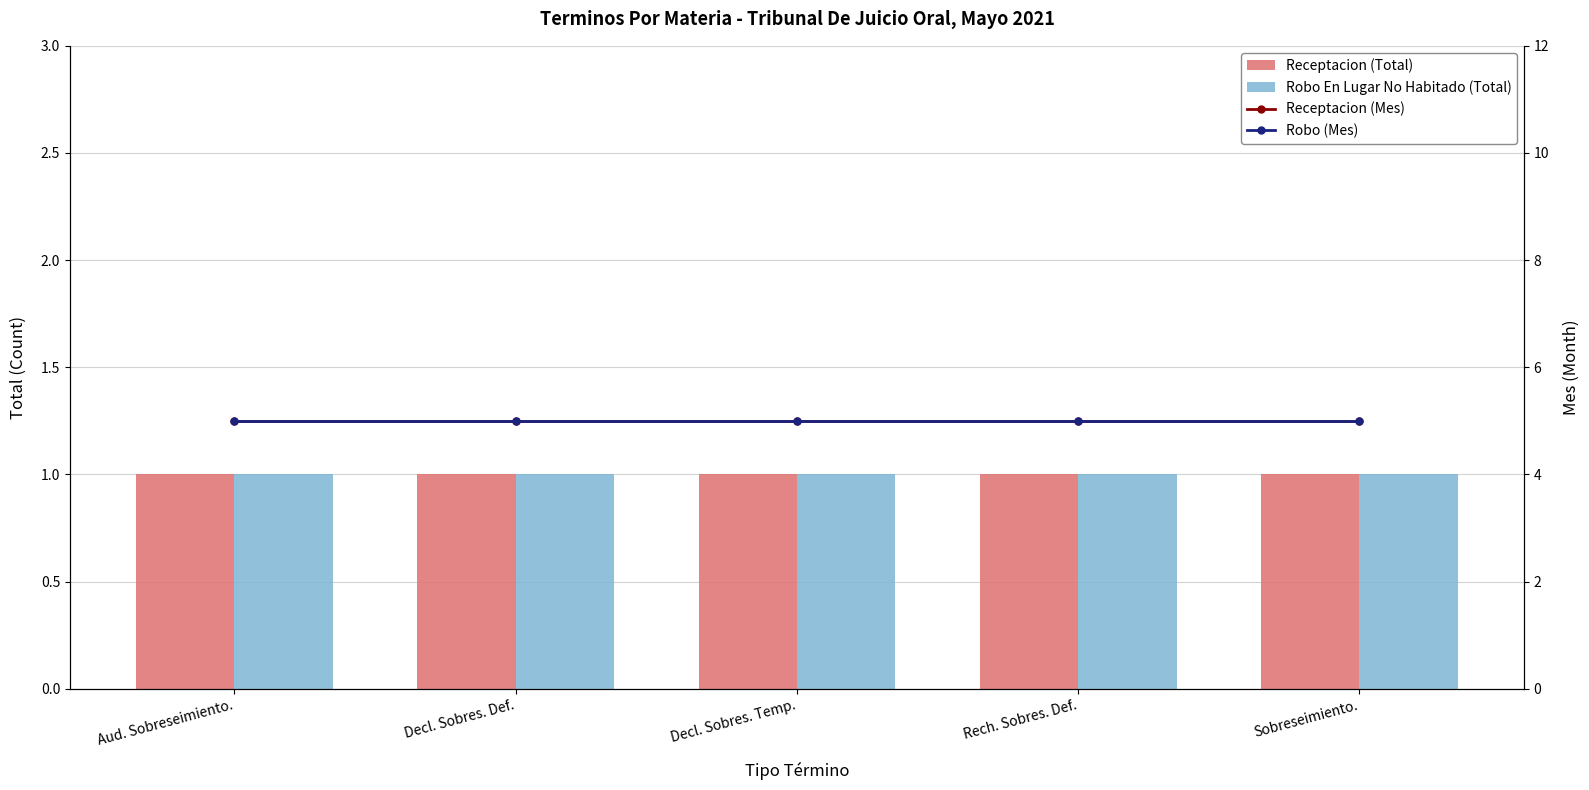

Read the Robo En Lugar No Habitado (Total) value at Aud. Sobreseimiento..

1